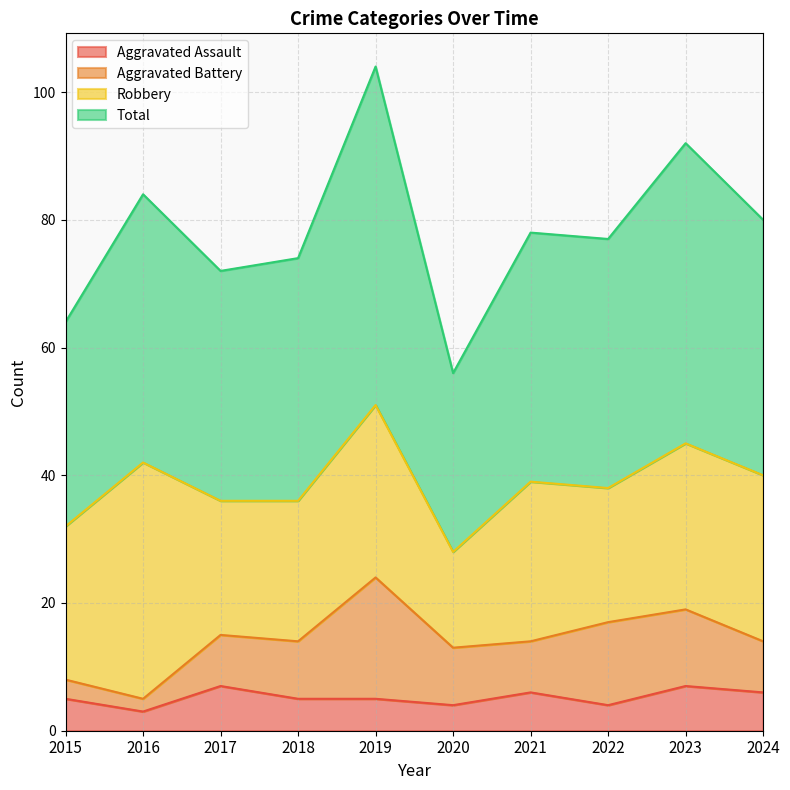

Is the value of Total at 2017 greater than the value of Aggravated Assault at 2016?

Yes